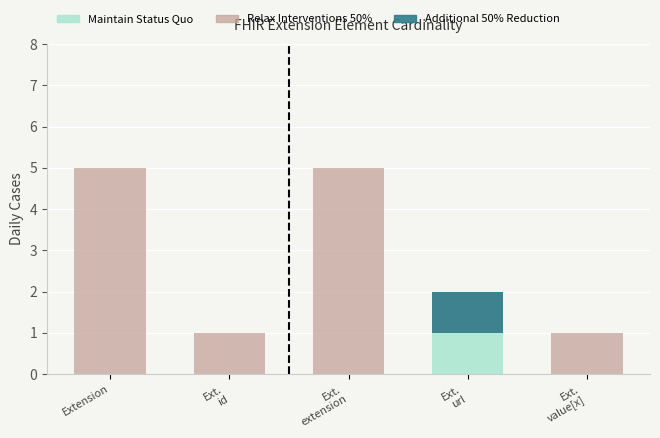

At which category does the chart reach its minimum across all series?

Extension